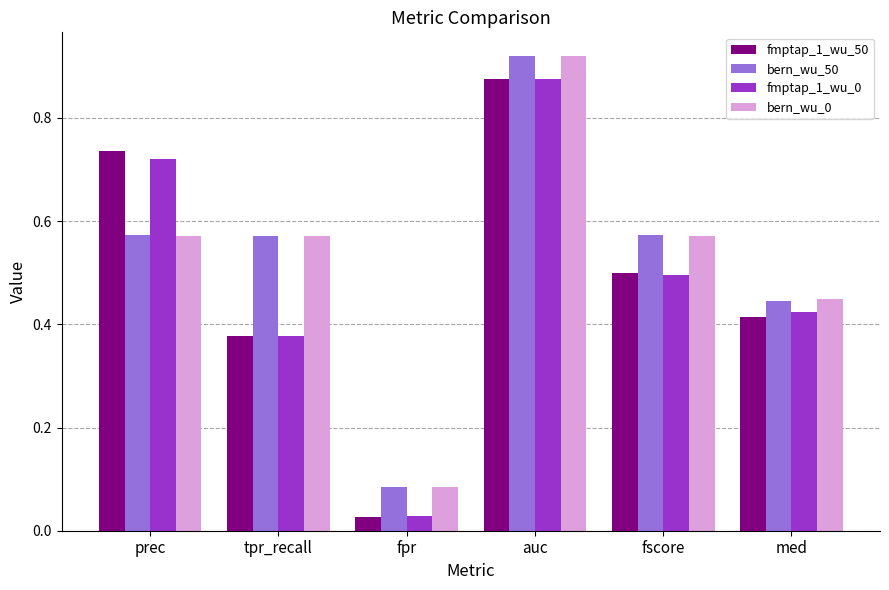

Which series has the widest spread of values?

fmptap_1_wu_50